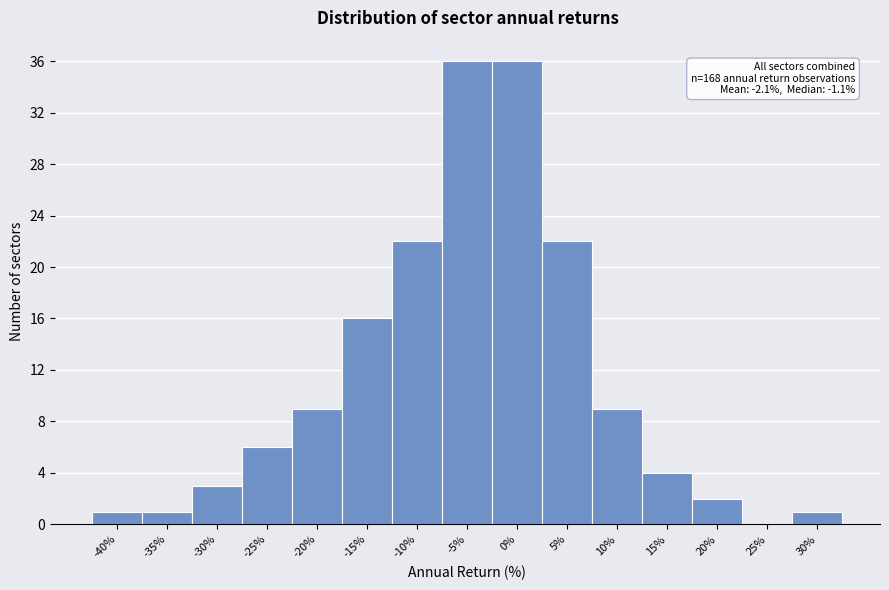

Reading left to right, extract all data points from this chart.

-40%=1	-35%=1	-30%=3	-25%=6	-20%=9	-15%=16	-10%=22	-5%=36	0%=36	5%=22	10%=9	15%=4	20%=2	25%=0	30%=1